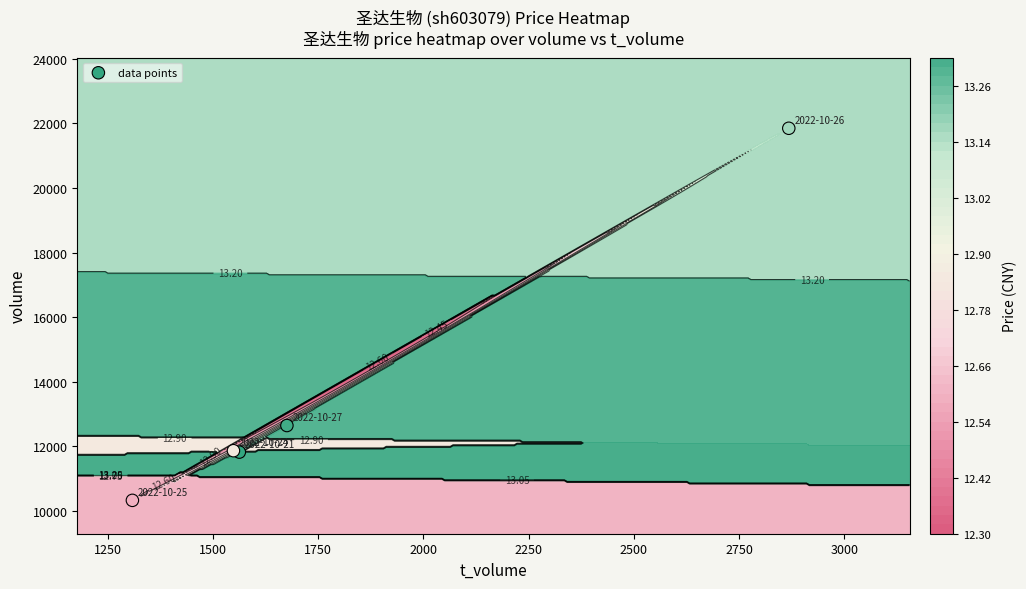

How many series are shown in this chart?

1